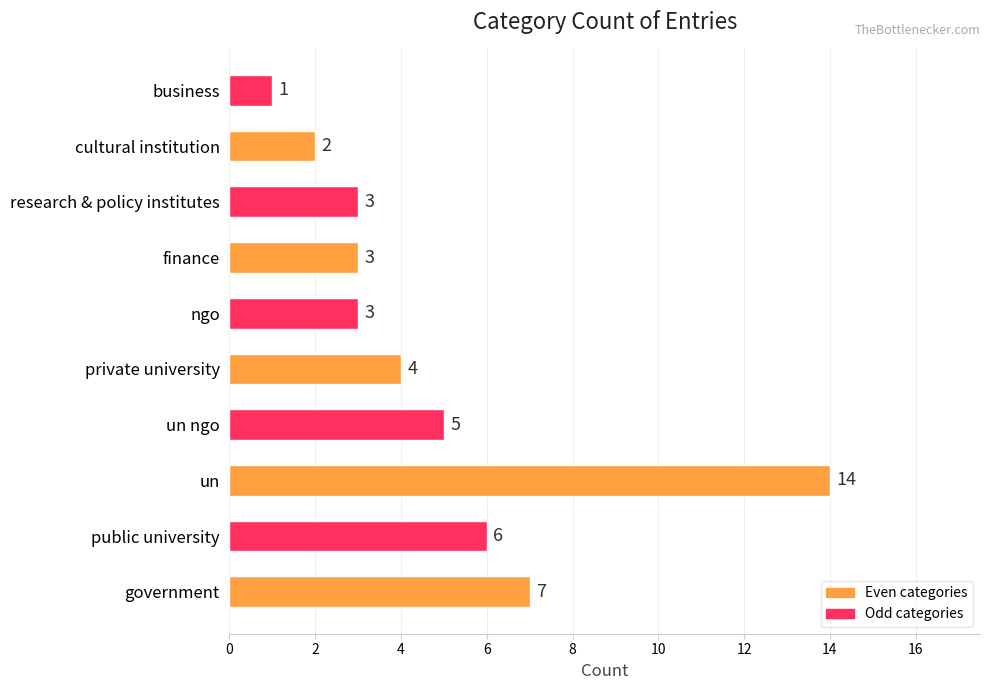

What is the ratio of the value at cultural institution to the value at ngo?

0.7